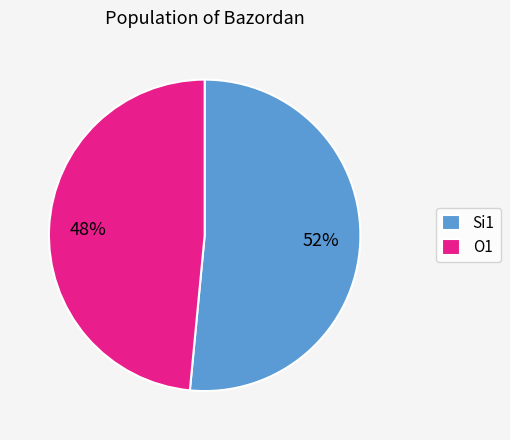

What is the ratio of the value at Si1 to the value at O1?

1.1